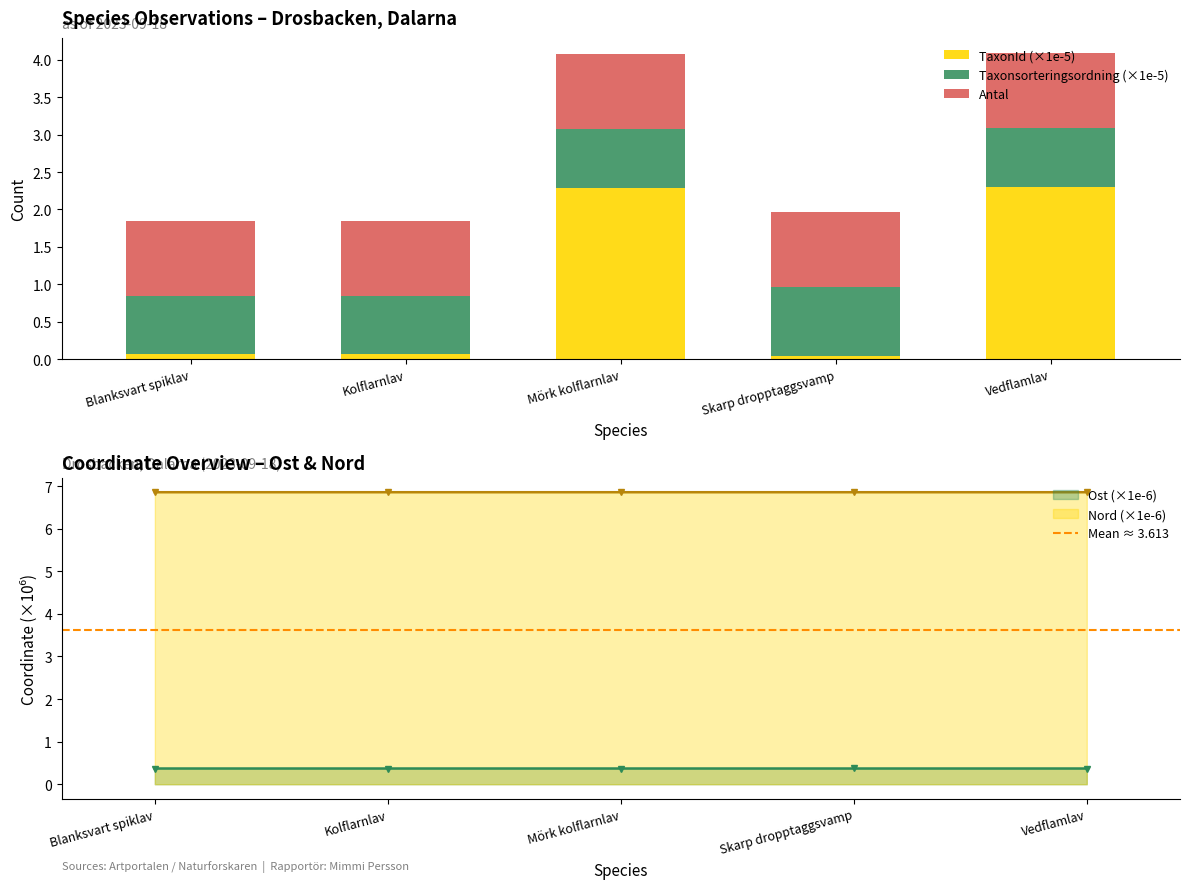

The value of TaxonId (×1e-5) at Vedflamlav is 3.9. True or false?

False